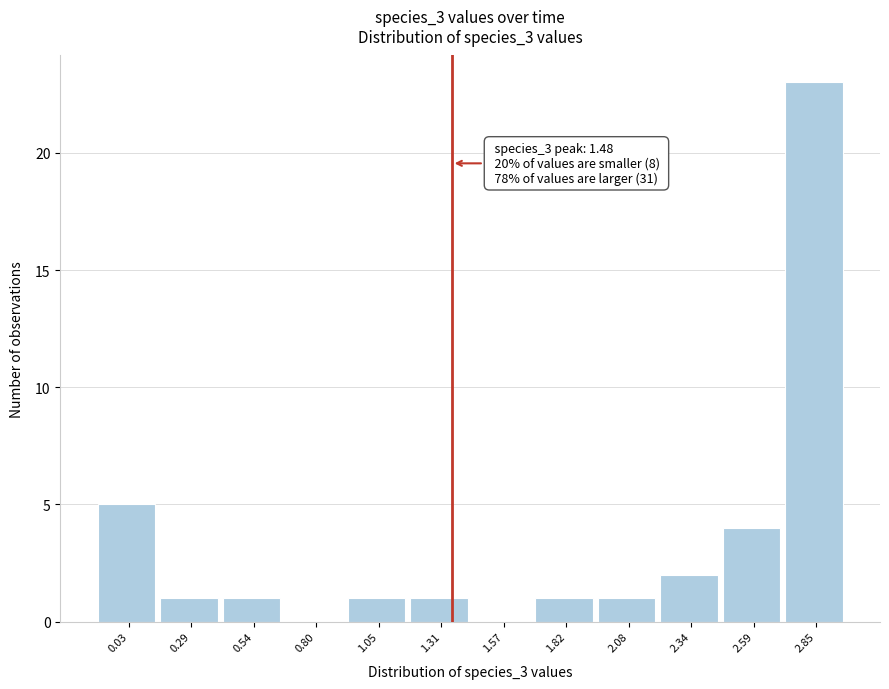

Reading left to right, extract all data points from this chart.

0.03=5	0.29=1	0.54=1	0.80=0	1.05=1	1.31=1	1.57=0	1.82=1	2.08=1	2.34=2	2.59=4	2.85=23